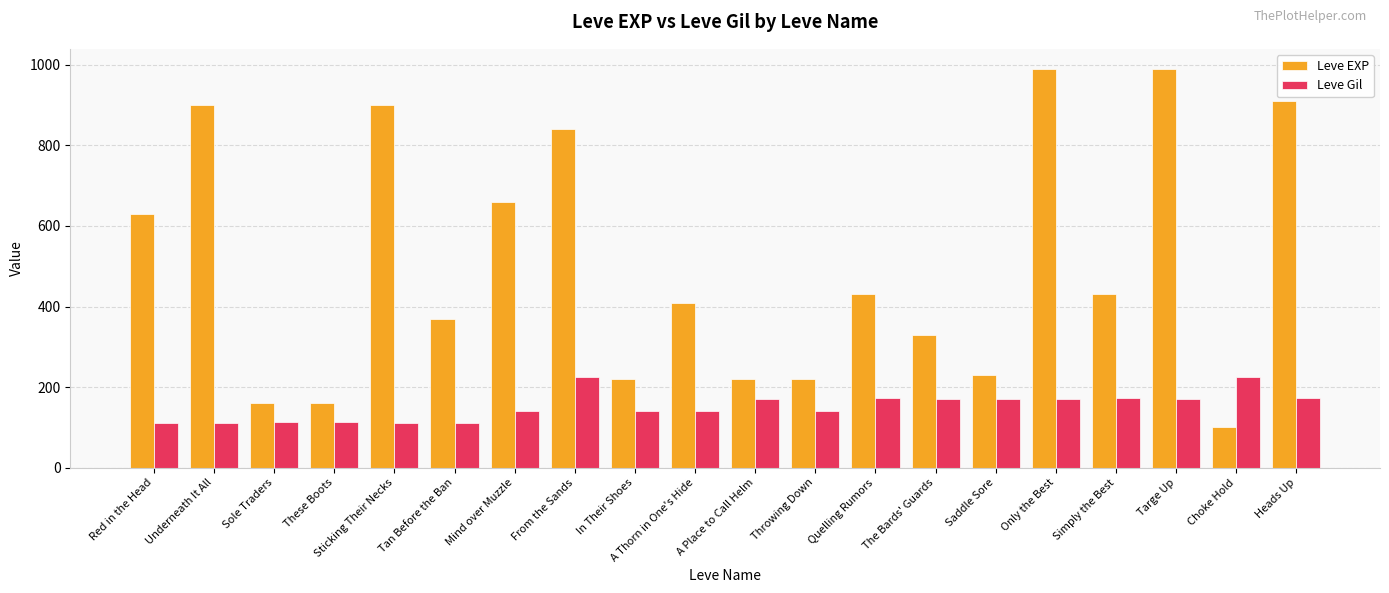

Between From the Sands and Choke Hold, which series saw the biggest shift?

Leve EXP